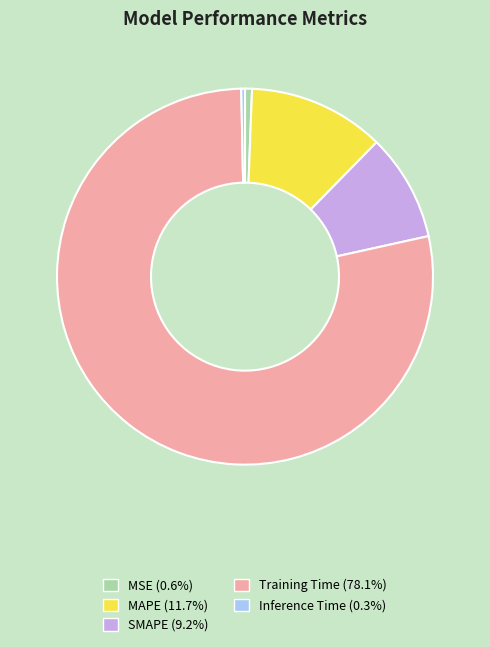

Is the sum of Inference Time (0.3%) and MSE (0.6%) greater than half?

No